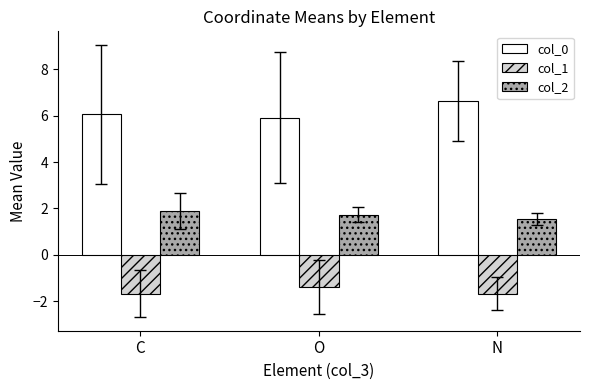

What is the difference between the highest and lowest values at O?

7.3